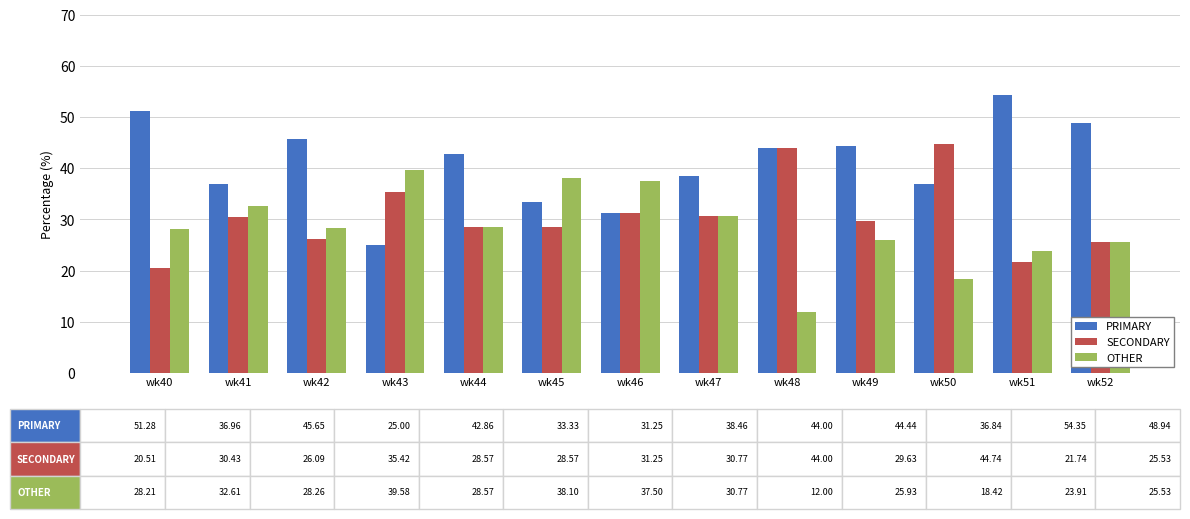

At how many categories does at least one series exceed 29?

13